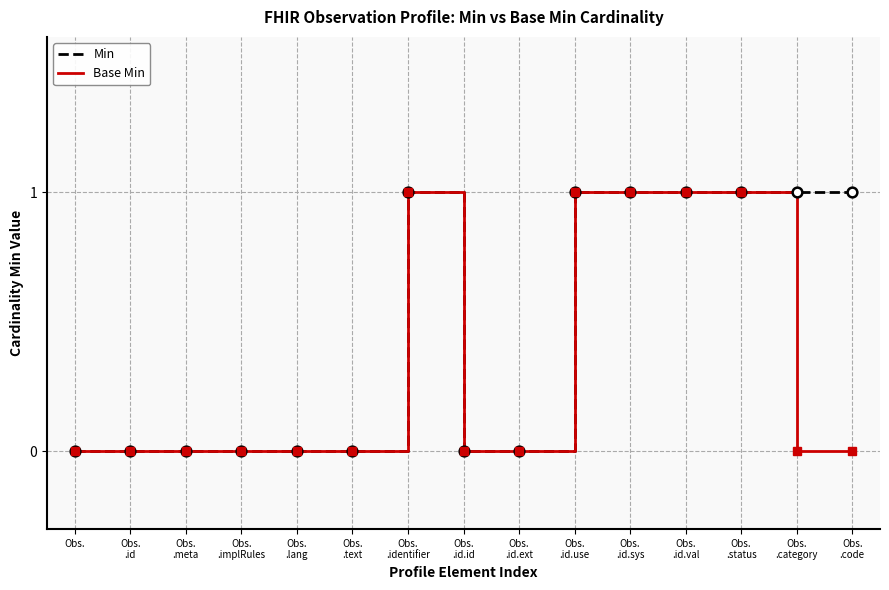

Rank the series by their average value, from lowest to highest.

Base Min, Min